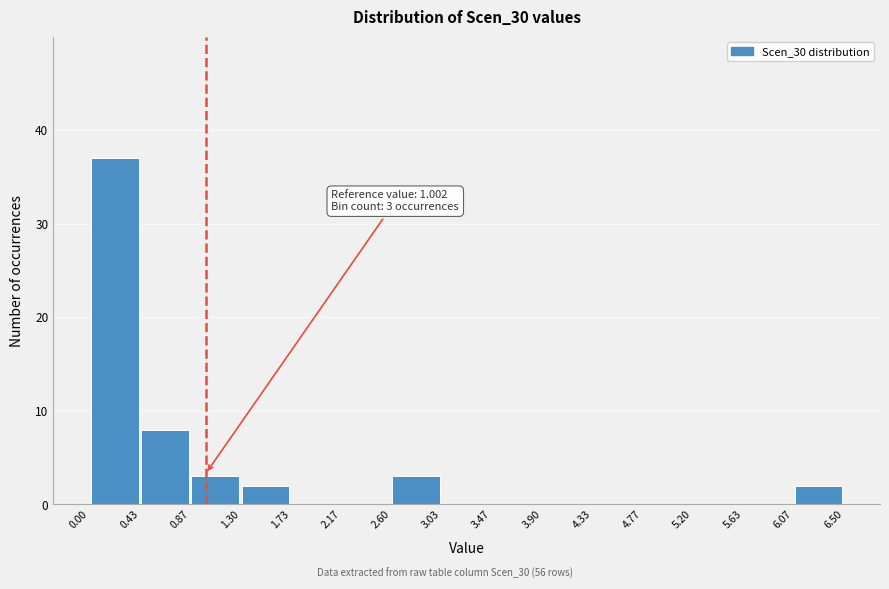

Which range on the x-axis has the tallest bar?

0.00 to 0.43